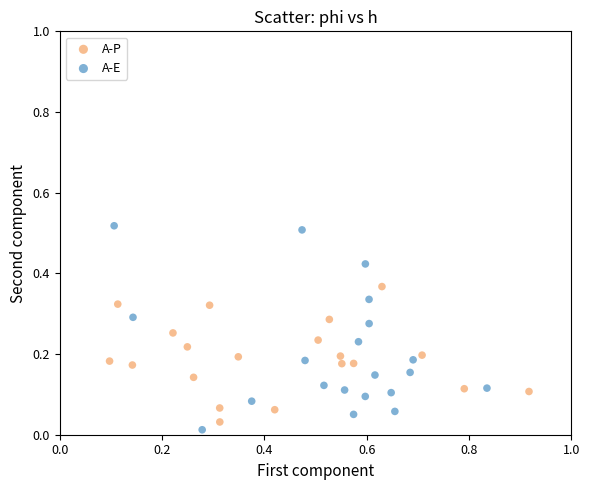

Which series has the largest Y range (max minus min)?

A-E